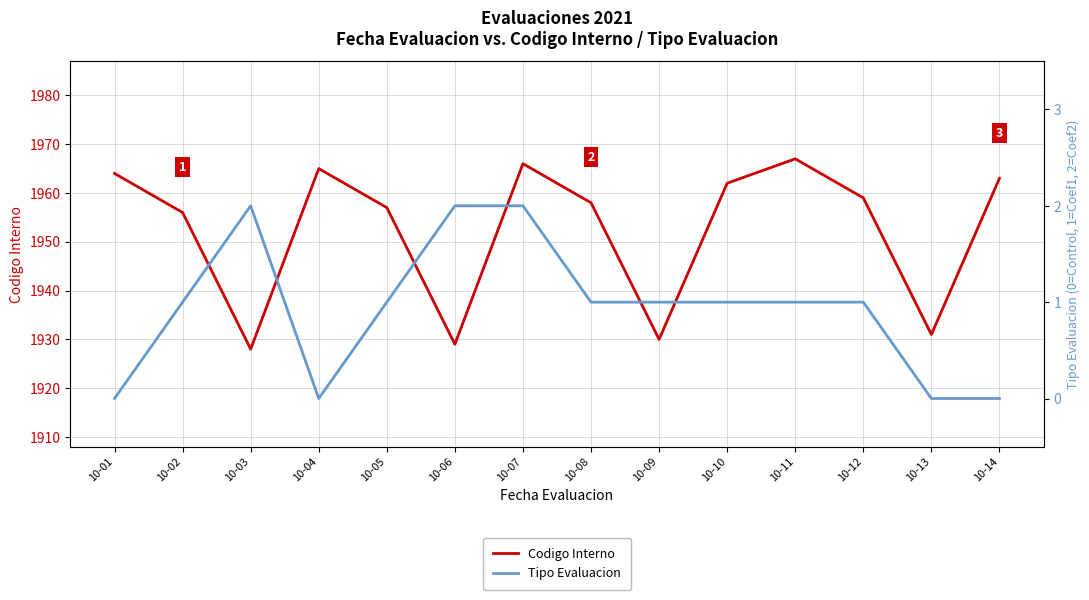

The value of Tipo Evaluacion at 10-11 is 2. True or false?

False